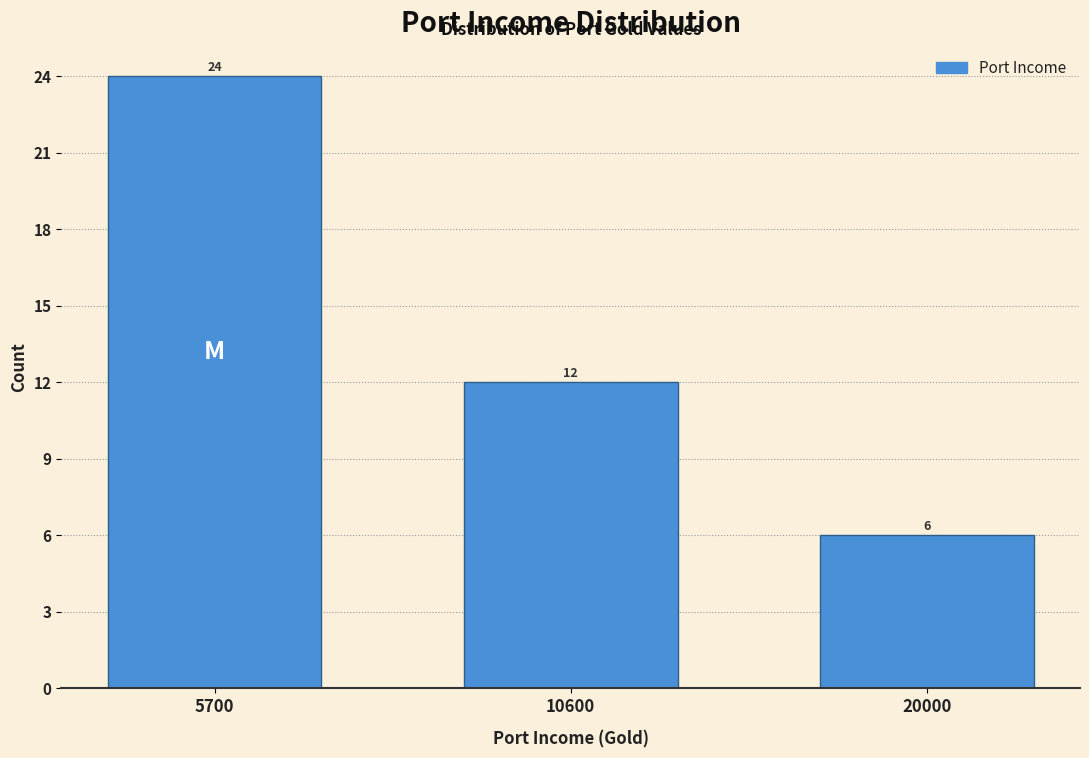

Reading left to right, what are all the values shown in this chart?

5700=24	10600=12	20000=6